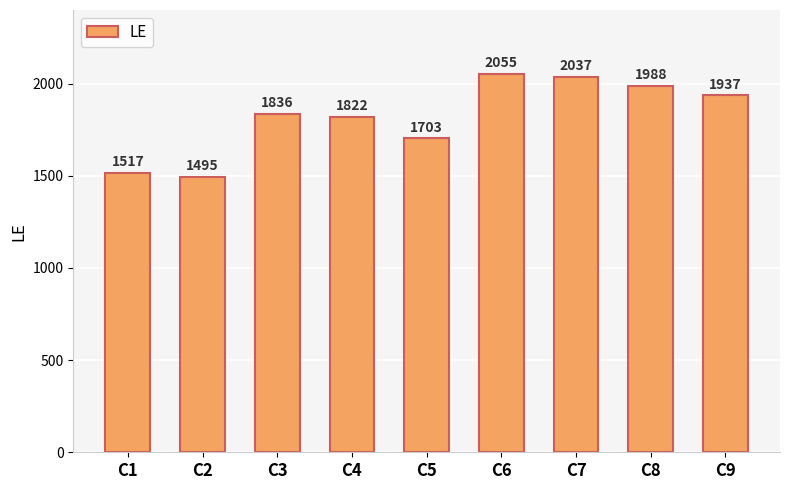

Reading left to right, what are all the values shown in this chart?

1517	1495	1836	1822	1703	2055	2037	1988	1937